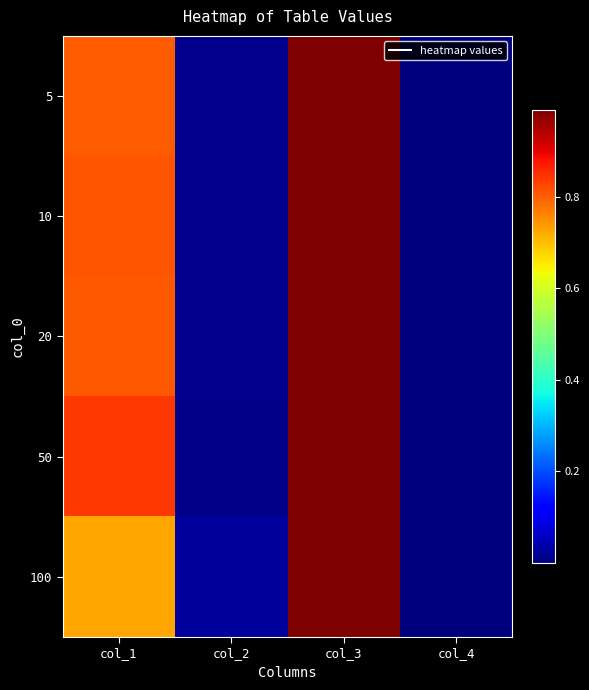

At which category does the chart reach its peak across all series?

col_3